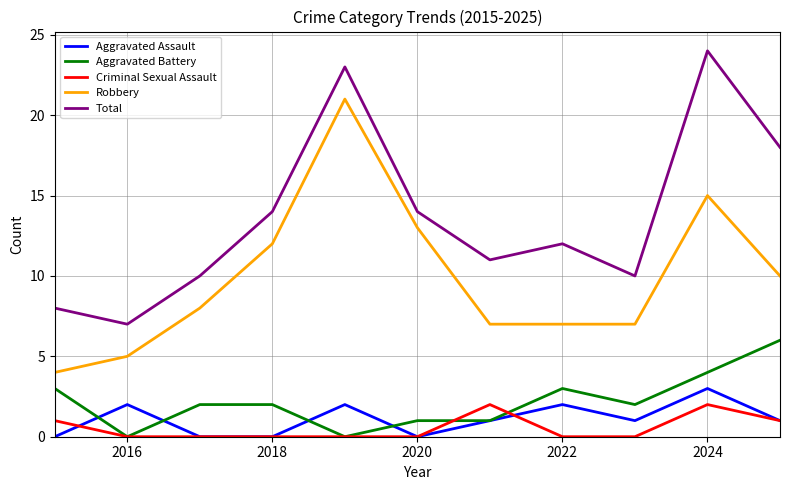

What is the greatest value displayed?

24